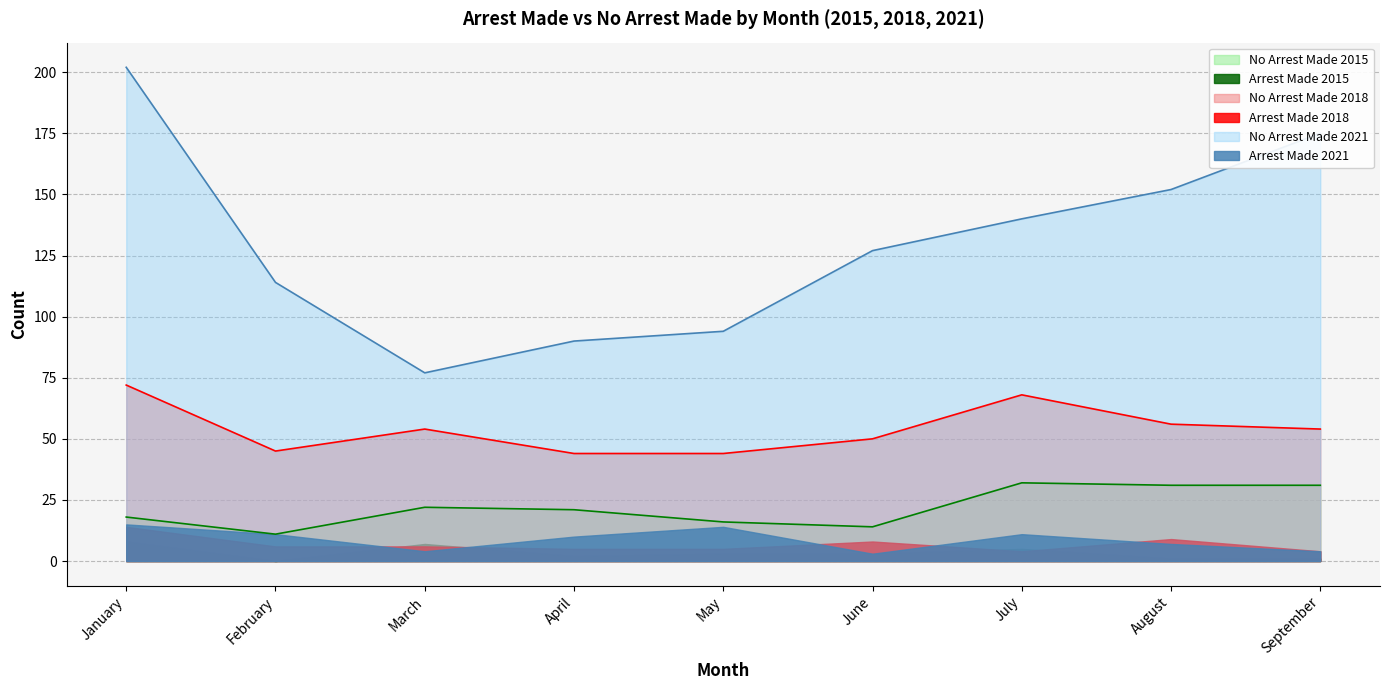

Is it true that no_arrest_made_2021 equals 43 at May?

False